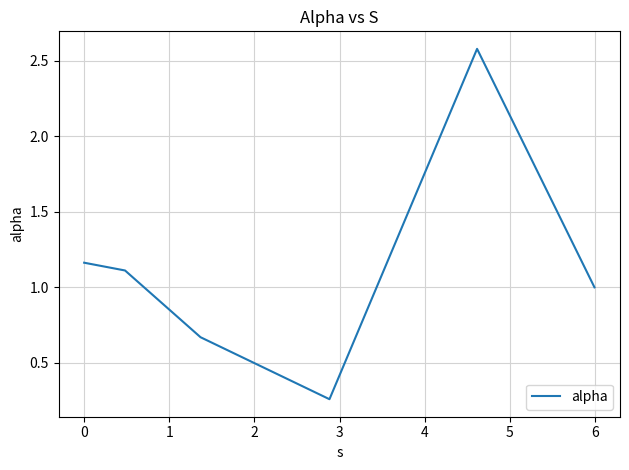

True or false: the data has more than 2 interior local peaks.

False